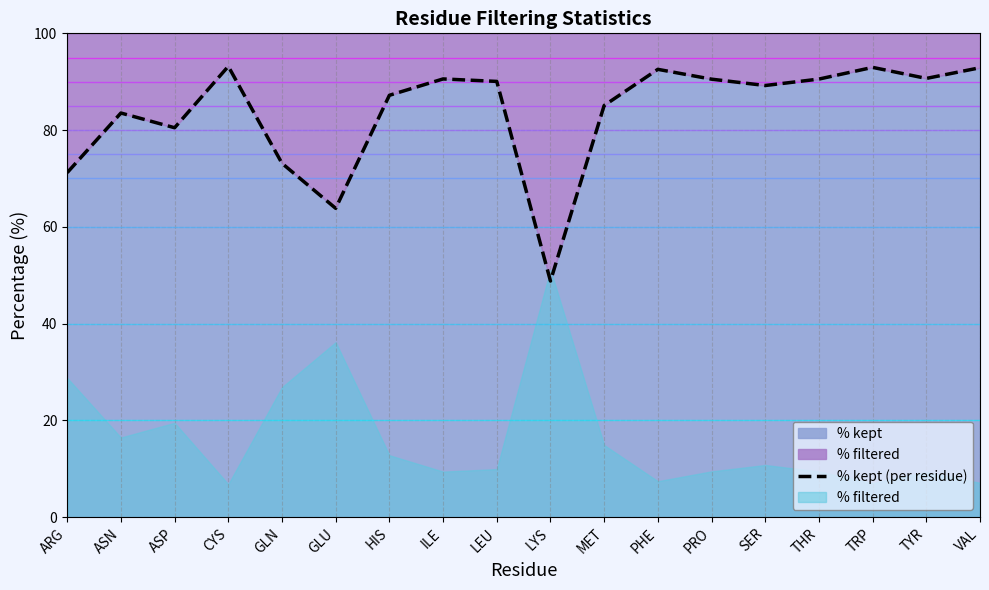

How many data points are above 90?

9